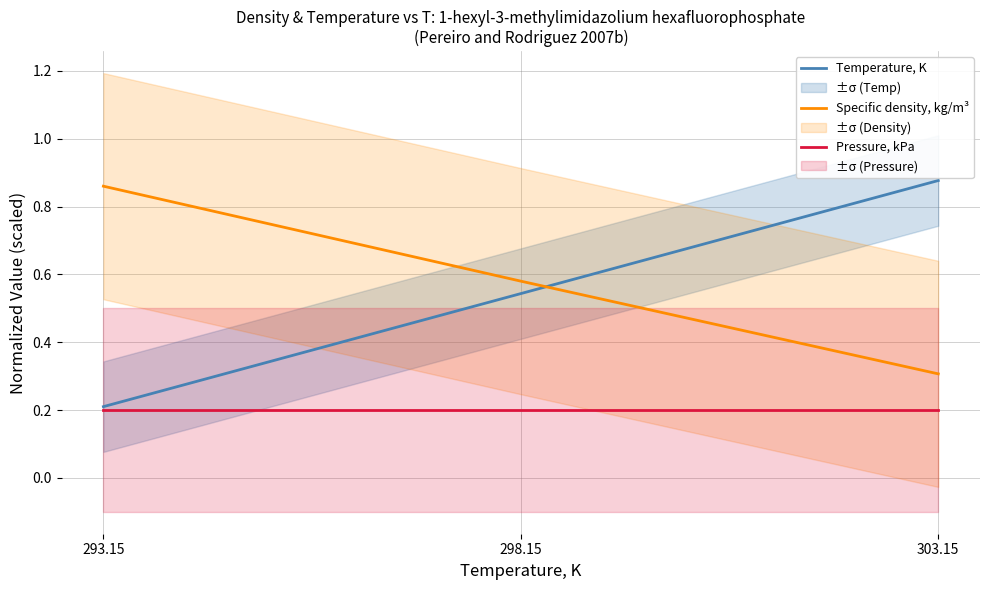

How many lines are shown in the chart?

3